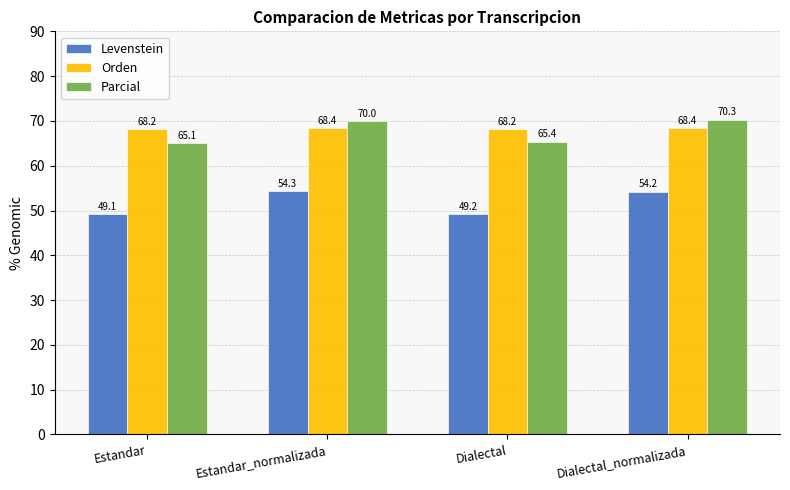

Reading left to right, transcribe all the data shown in this chart.

Levenstein: 49.1	54.3	49.2	54.2
Orden: 68.2	68.4	68.2	68.4
Parcial: 65.1	70.0	65.4	70.3